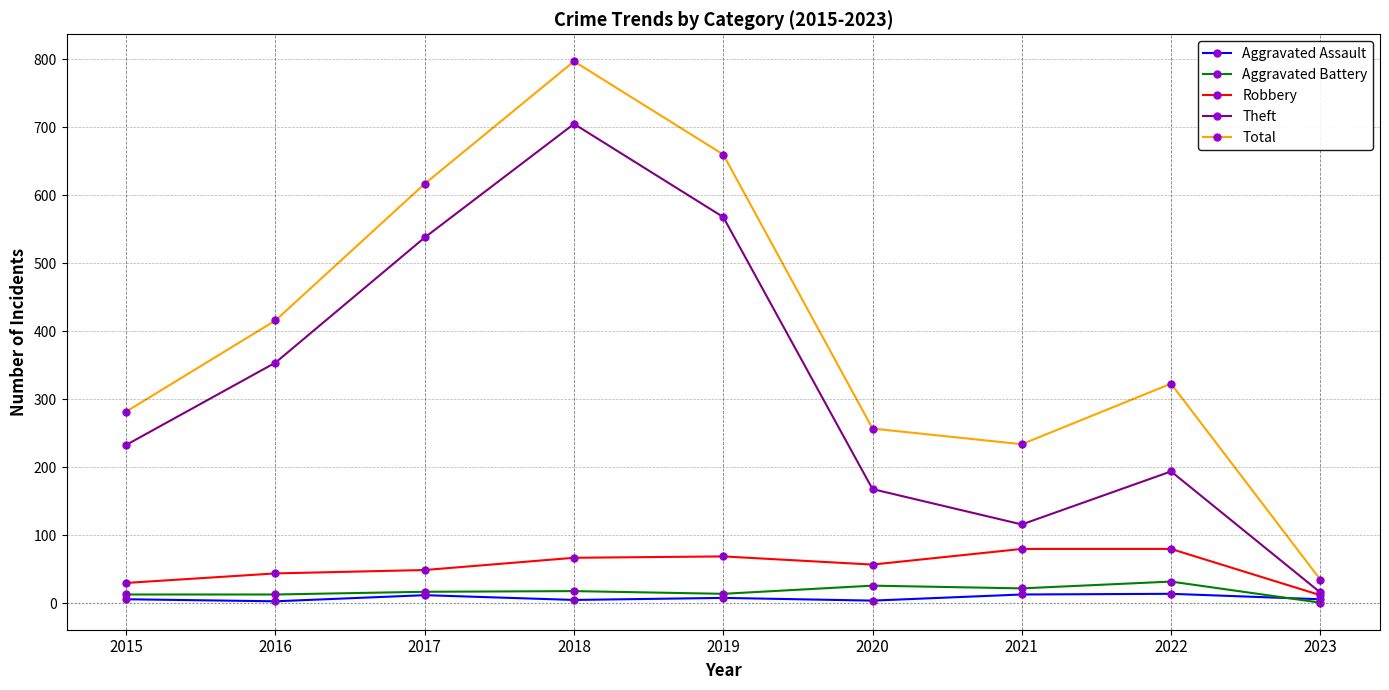

The Robbery series shows 12 at 2023. True or false?

True